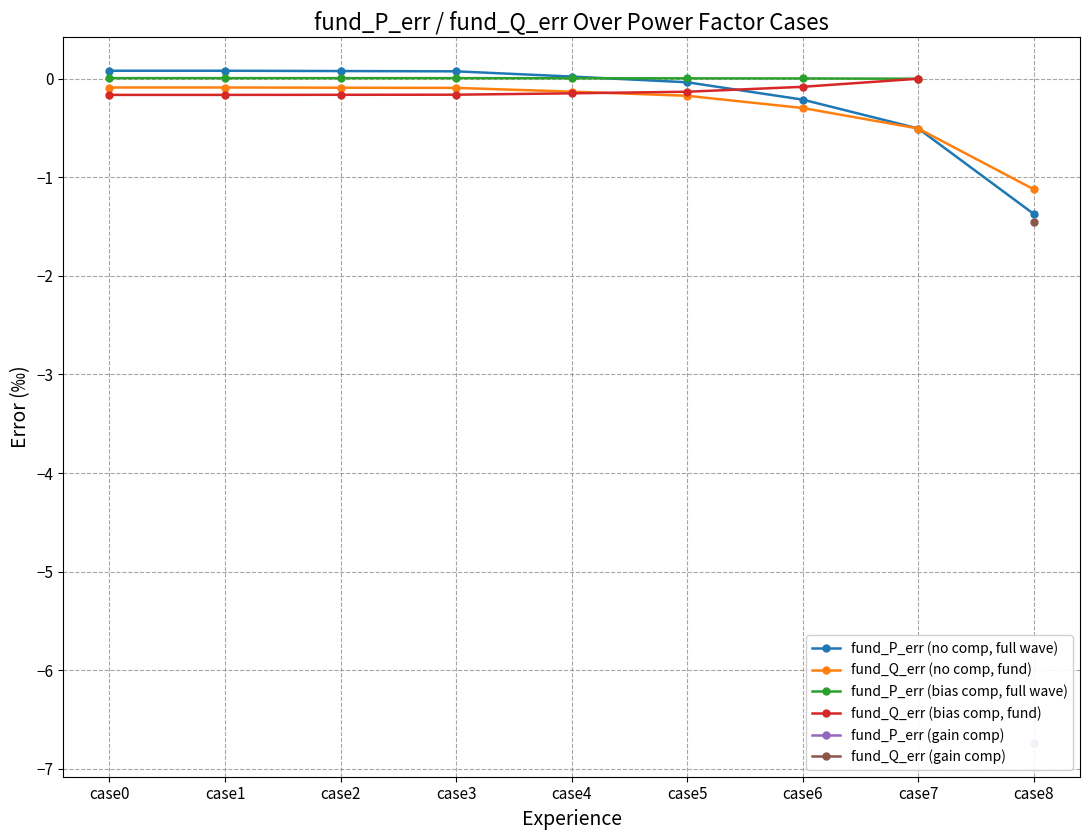

What is the average value of the fund_P_err (no comp, full wave) series?

-0.2